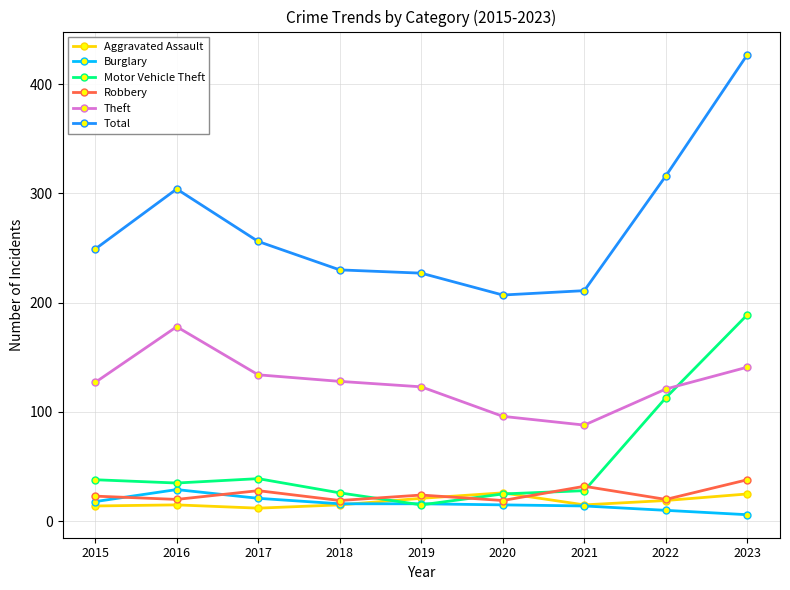

Does the chart display data point markers on the line(s)?

Yes